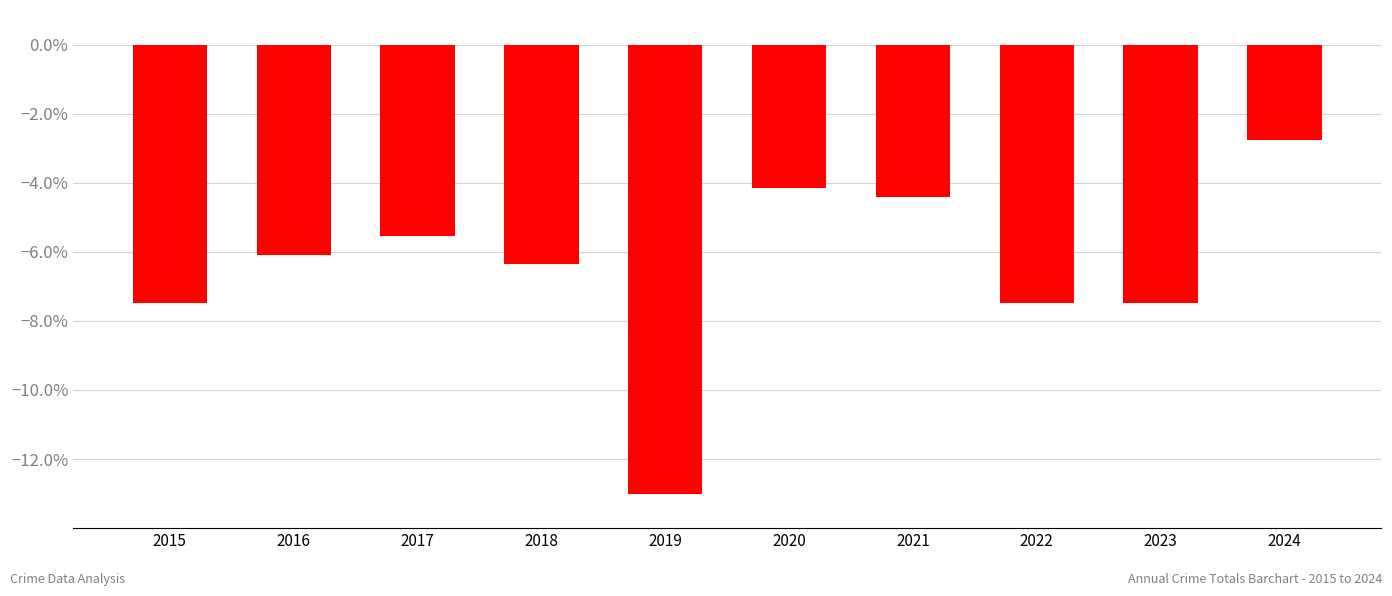

What is the difference between the maximum and minimum values?

10.2